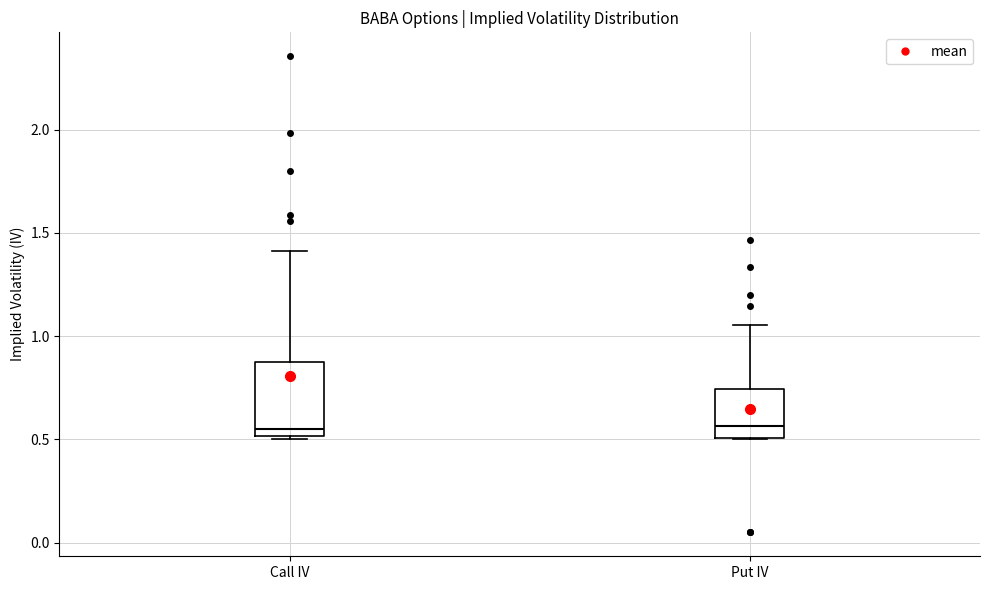

Reading left to right, read every box against the y-axis: the position of its median line, the range the box covers, and the ends of its whiskers. The values are not printed on the chart, so give them approximately, as read against the axis.

Call IV: median 0.55, box 0.50 to 0.90, whiskers 0.50 to 1.40
Put IV: median 0.55, box 0.50 to 0.75, whiskers 0.50 to 1.05